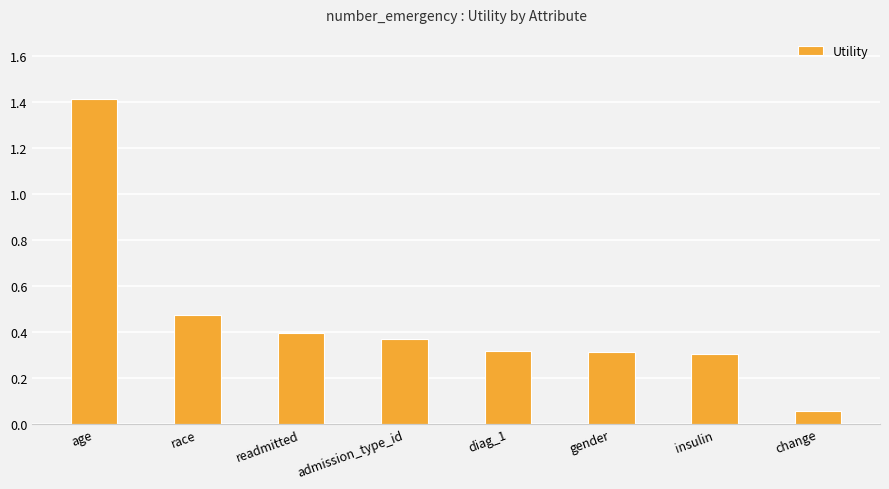

At which category does the chart reach its minimum across all series?

change